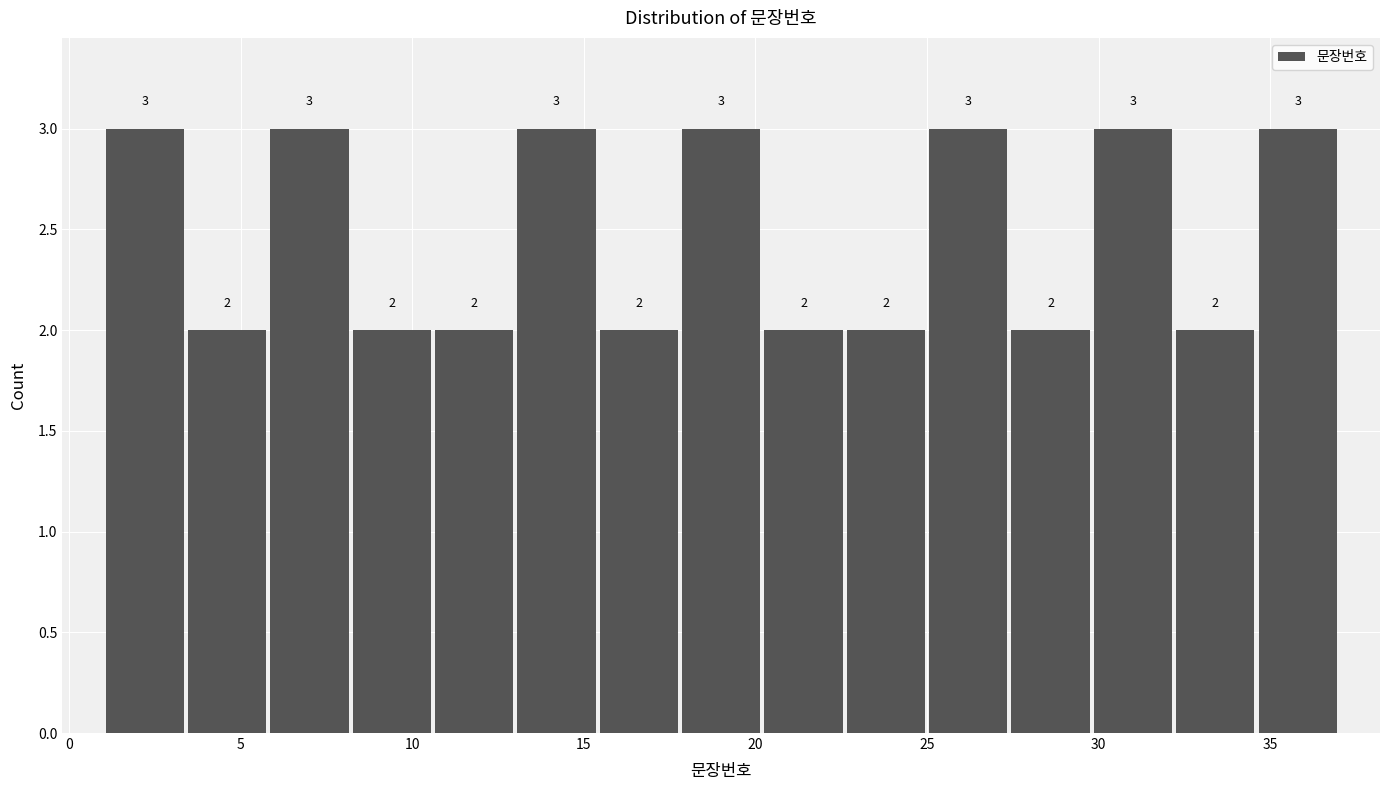

What is the height of the bar covering 34.6 to 37.0 on the x-axis? The bar edges are not printed on the chart, so give them approximately, as read against the axis.

3